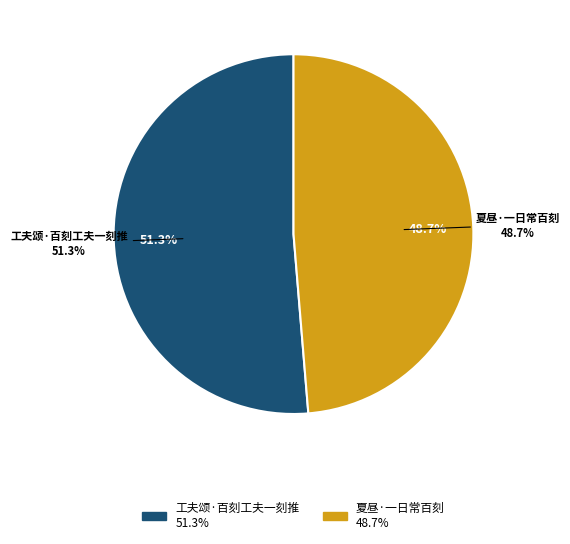

To the nearest percent, what is the average slice percentage?

50%